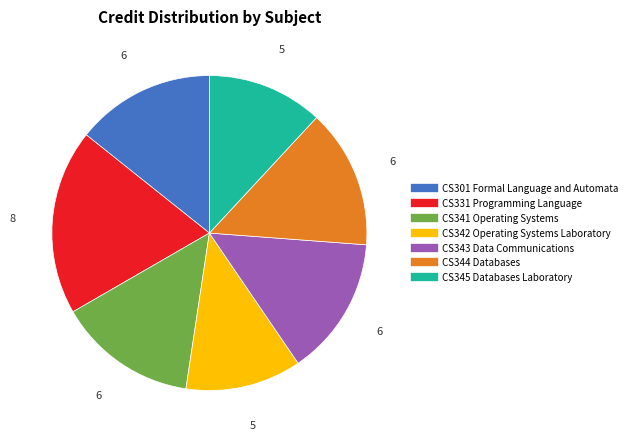

Is there a majority slice in this chart?

No